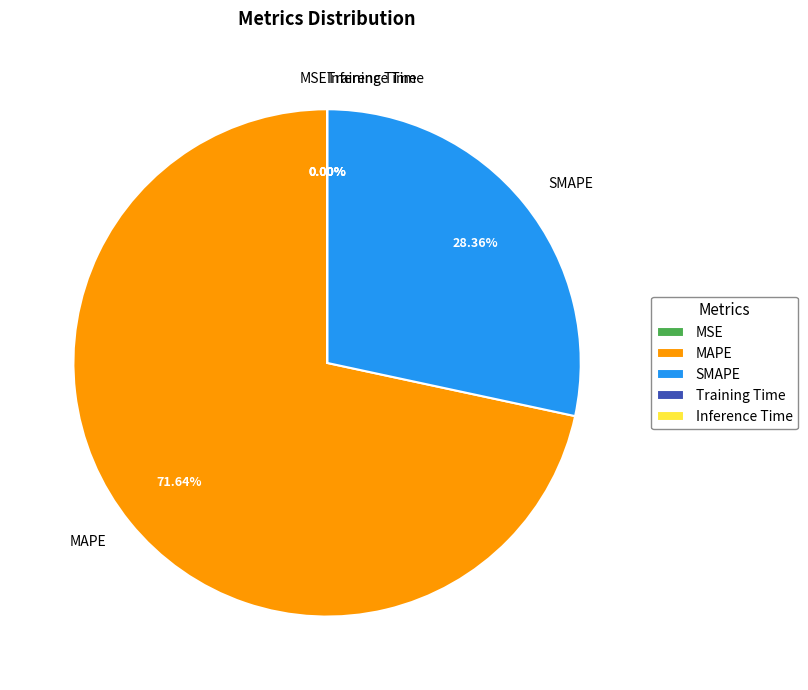

Is MAPE the majority of the pie?

Yes